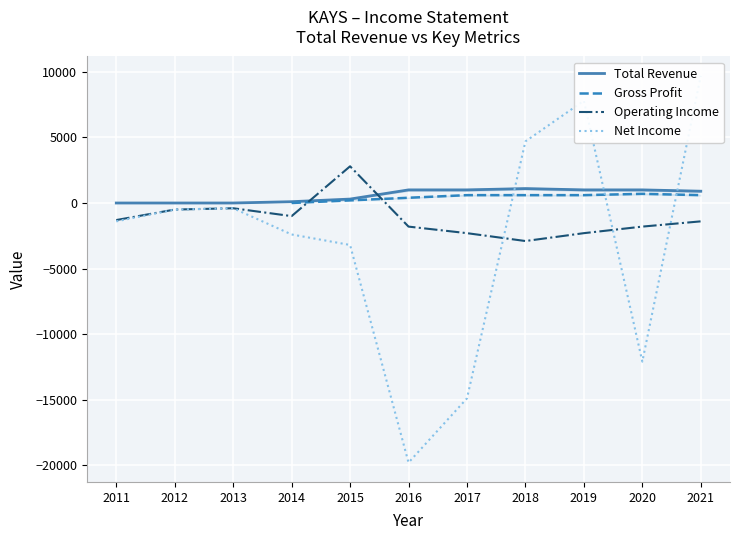

What is the maximum value for Operating Income?

2800